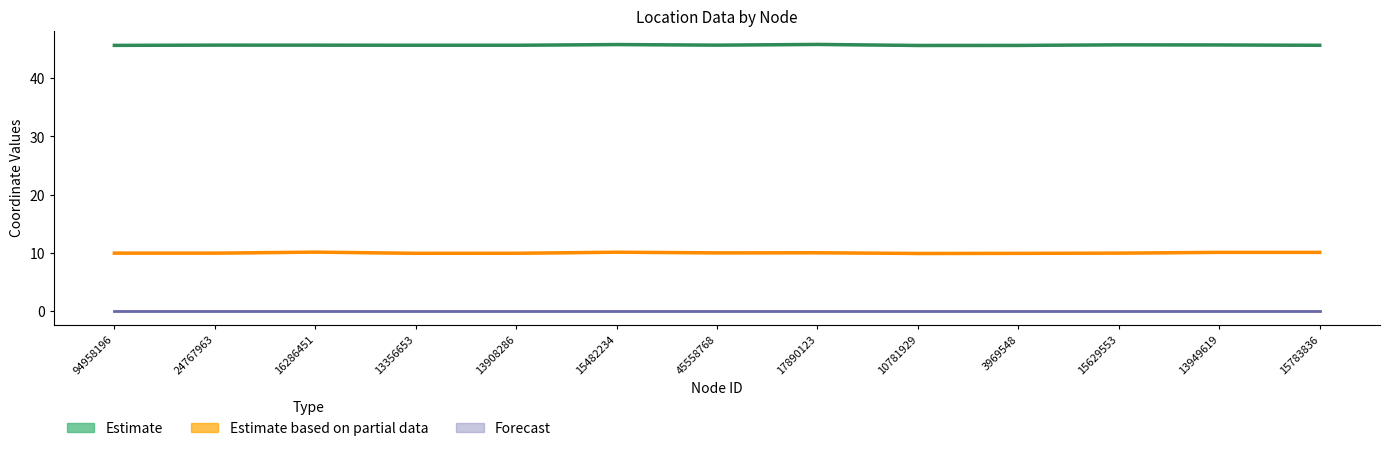

Which series has the largest total across all categories?

Estimate